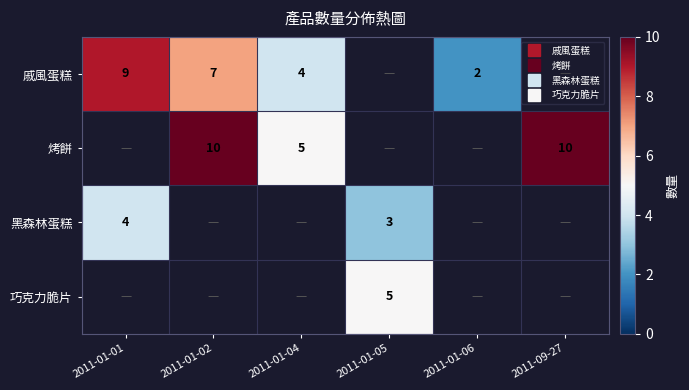

Is the value of 巧克力脆片 at 2011-01-05 greater than the value of 黑森林蛋糕 at 2011-01-05?

Yes